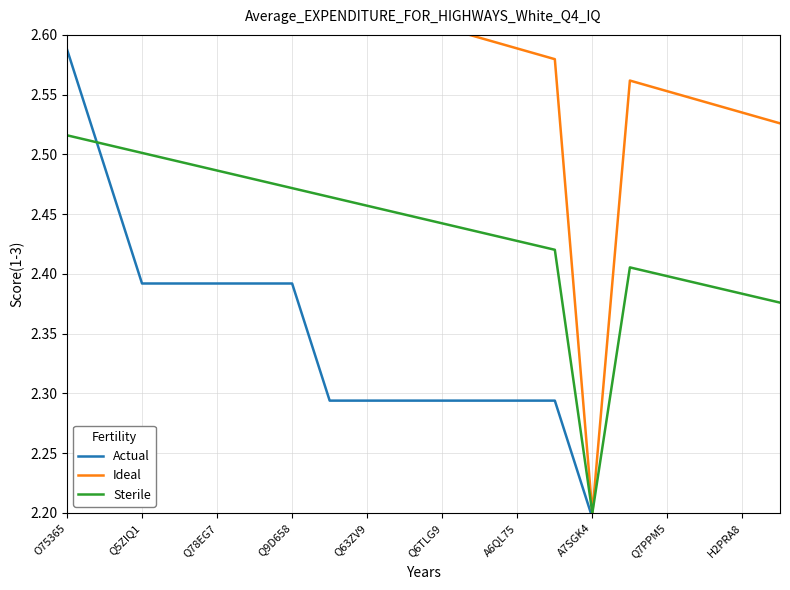

At which label does Actual reach its peak?

O75365